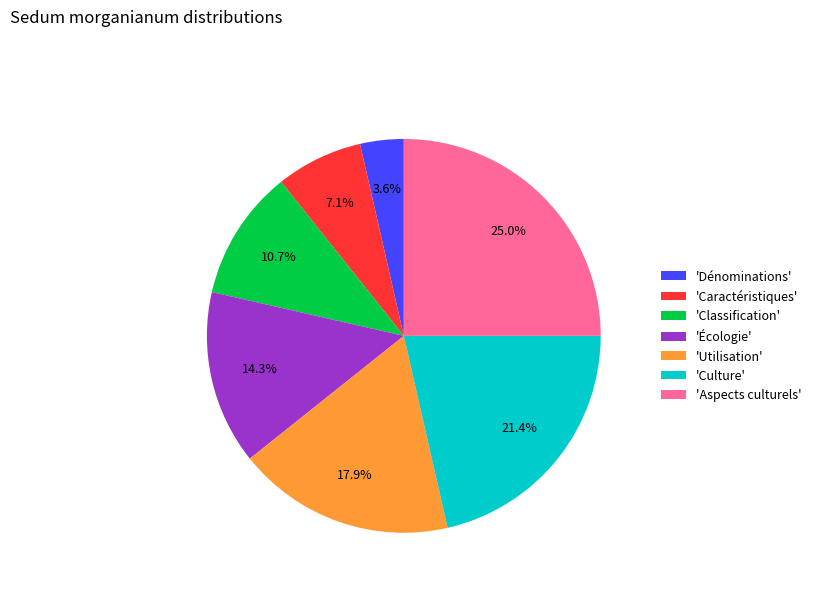

Which category has the biggest portion of the pie?

'Aspects culturels'